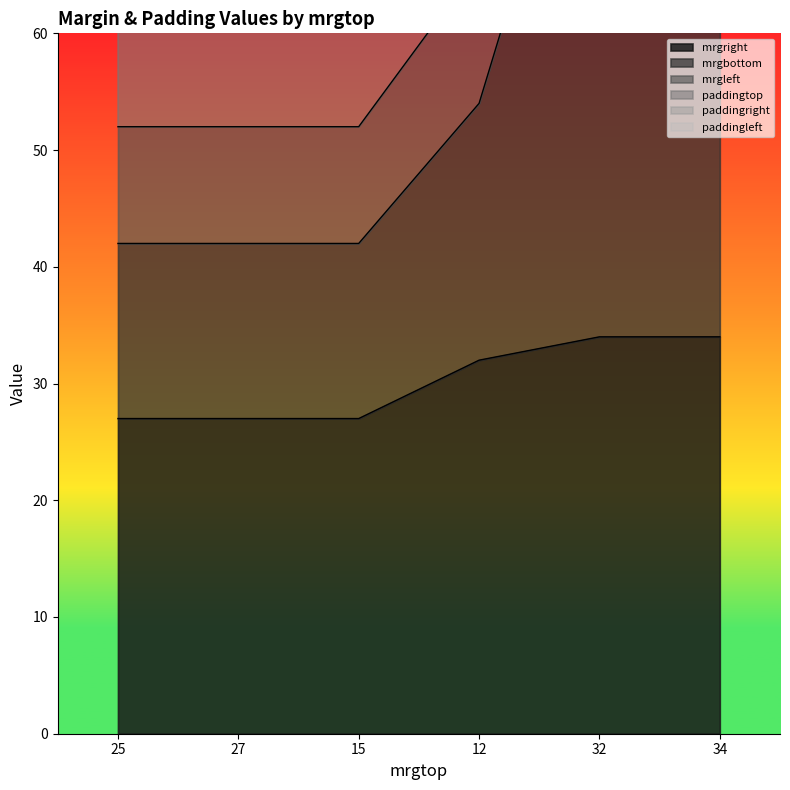

What is the highest value of the paddingtop series?

88